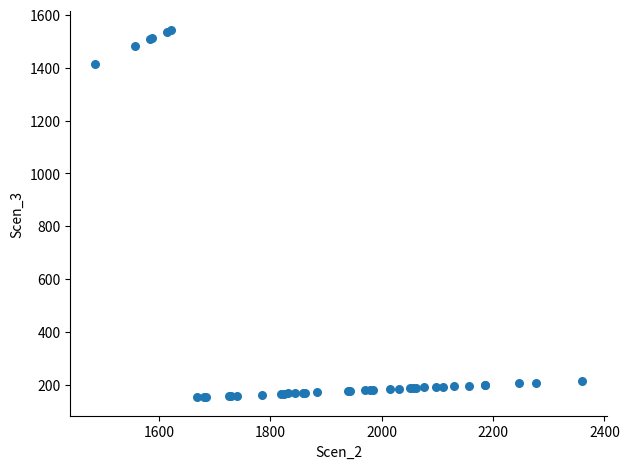

What Y value in the scatter plot is closest to 848?

1413.3